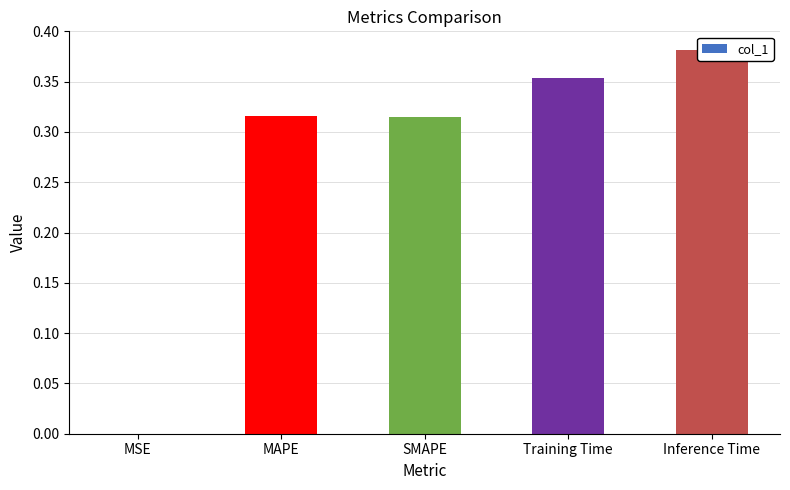

Which has a higher value, SMAPE or MAPE?

MAPE